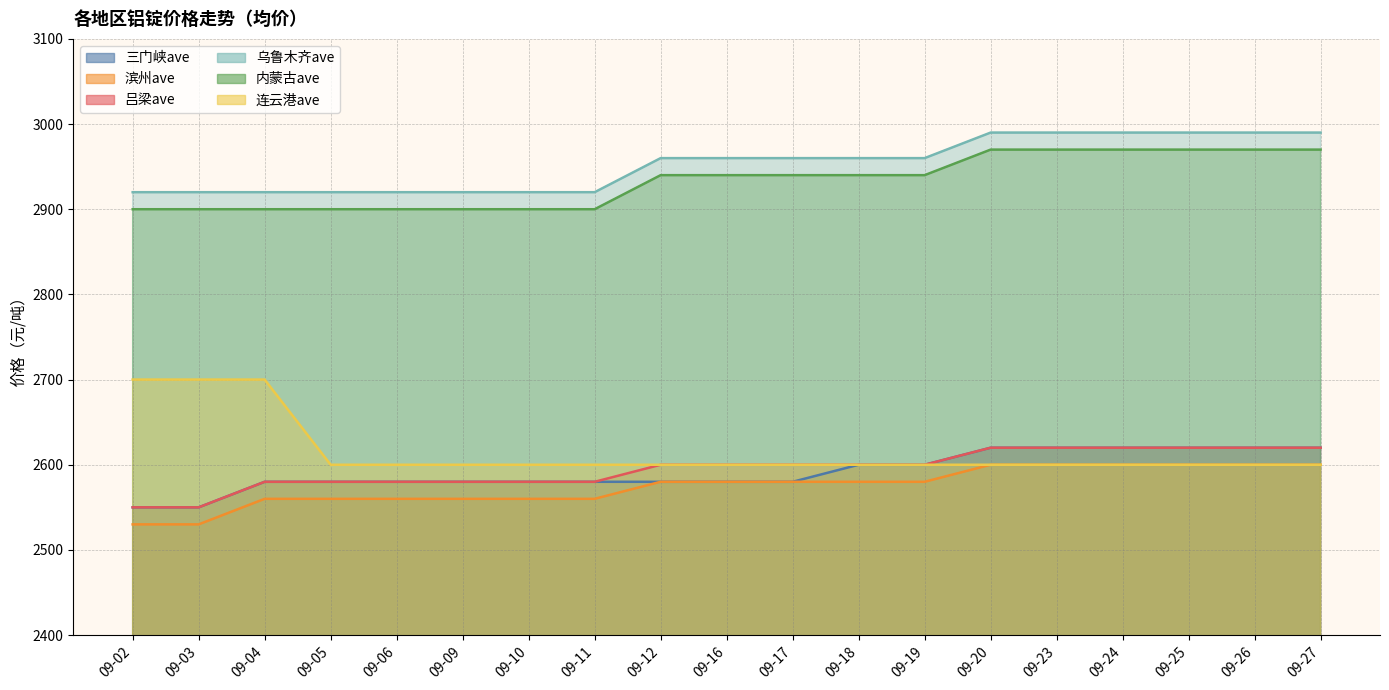

Does the chart have visible grid lines?

Yes